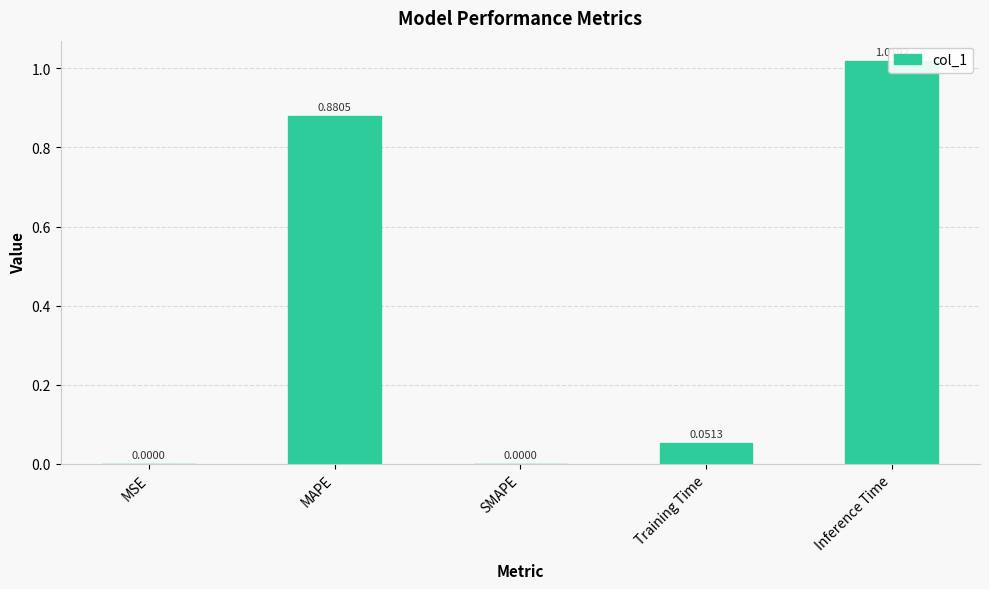

What is the greatest value displayed?

1.0